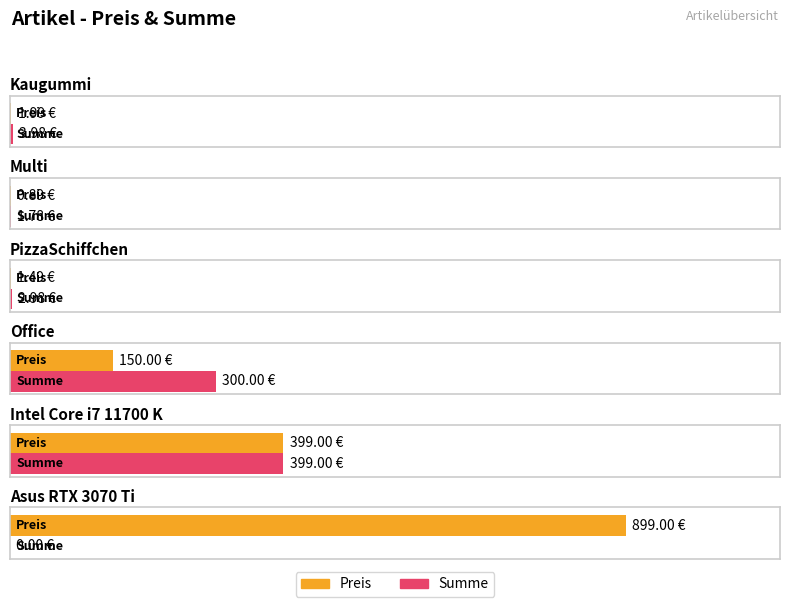

True or false: Summe has a value of 243.5 at Intel Core i7 11700 K.

False